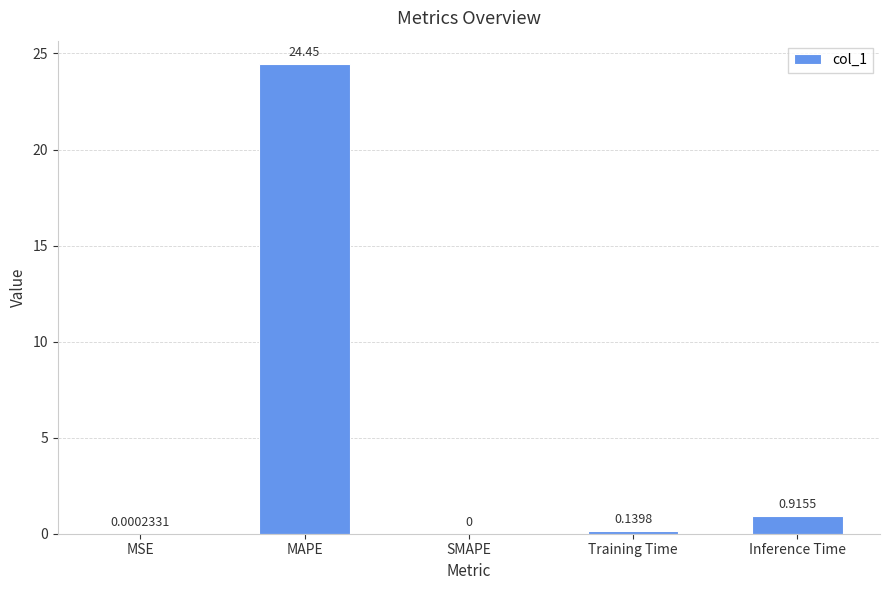

Which category has the highest value across all series?

MAPE